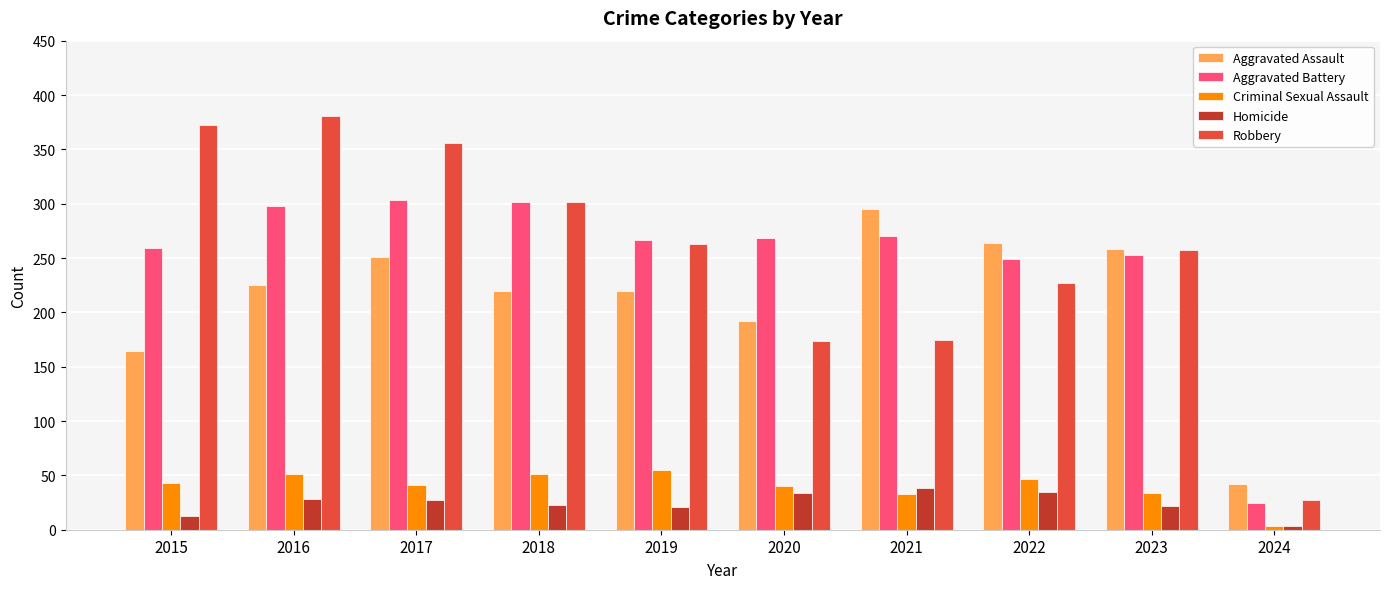

Is the value of Aggravated Battery at 2016 greater than the value of Homicide at 2019?

Yes